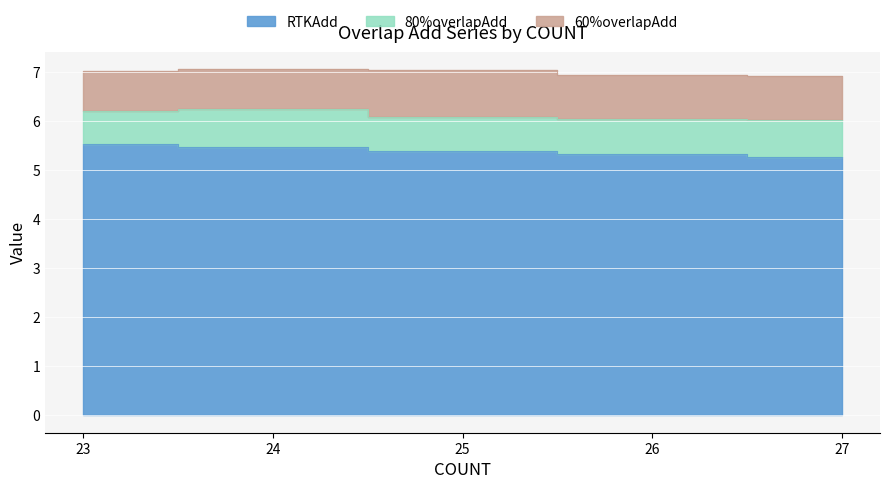

Which series has the widest spread of values?

RTKAdd